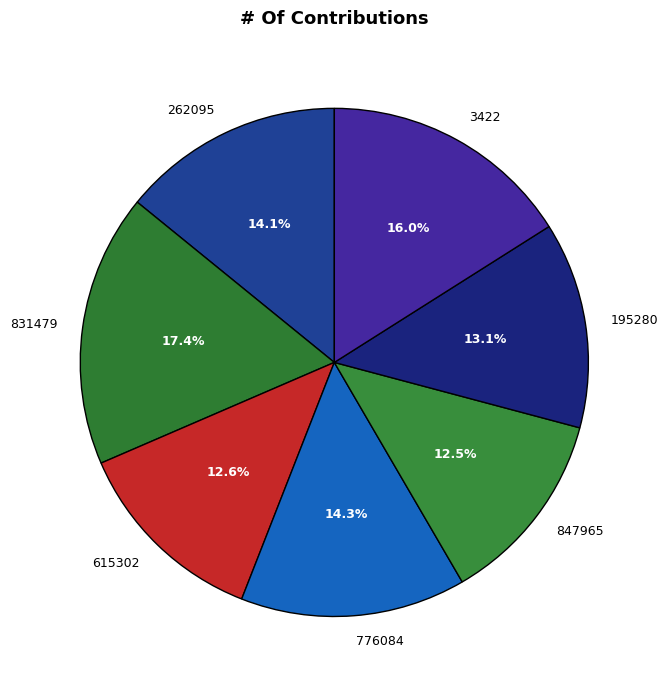

Which slice is the largest?

831479